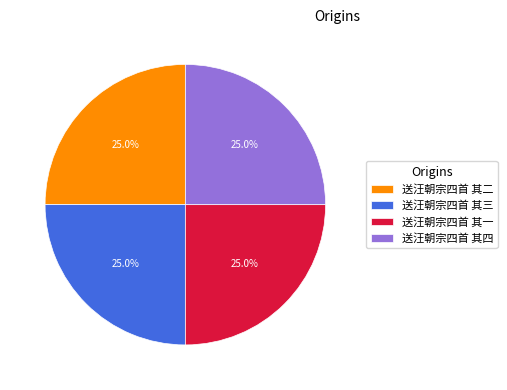

Is it true that 送汪朝宗四首 其三 is 16% of the pie?

False